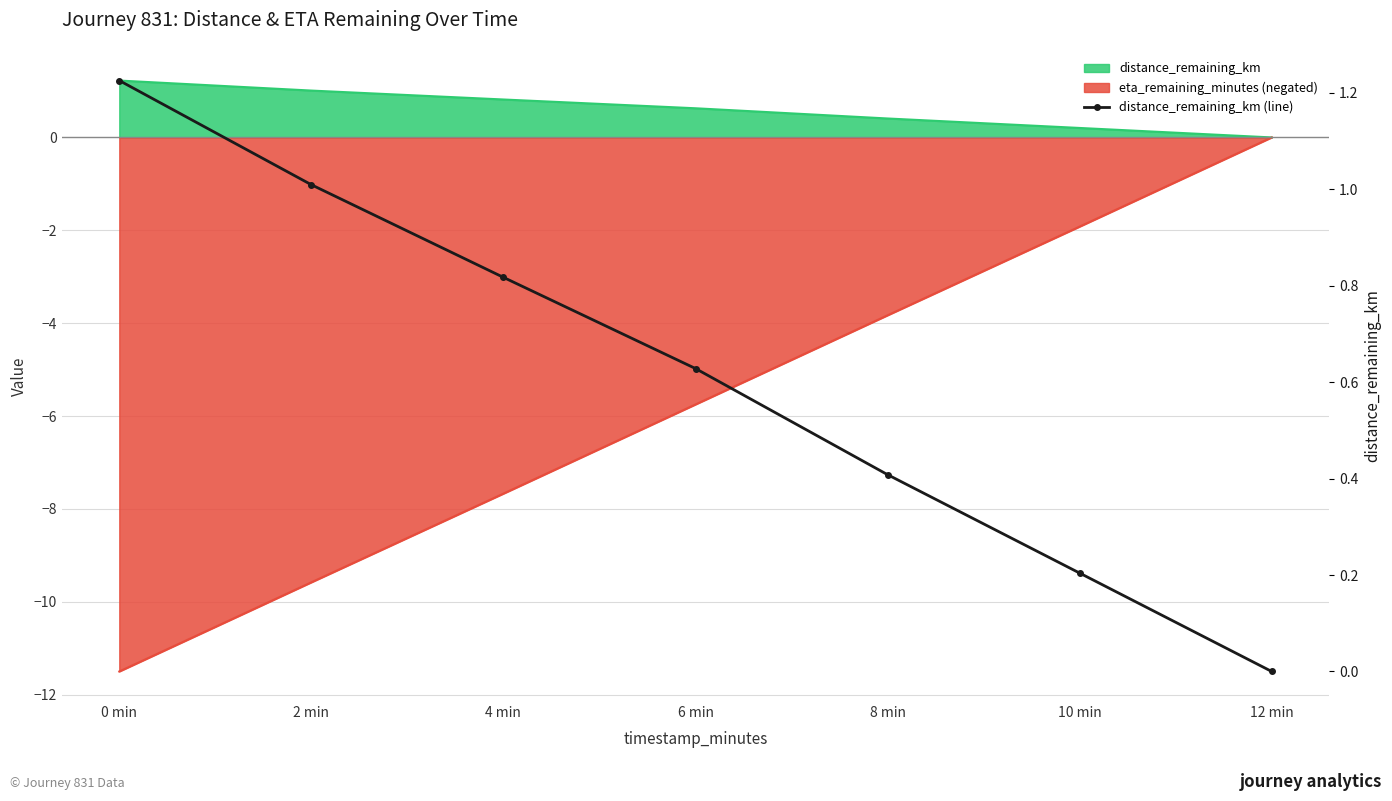

True or false: there are more than 0 points higher than both neighbors.

False